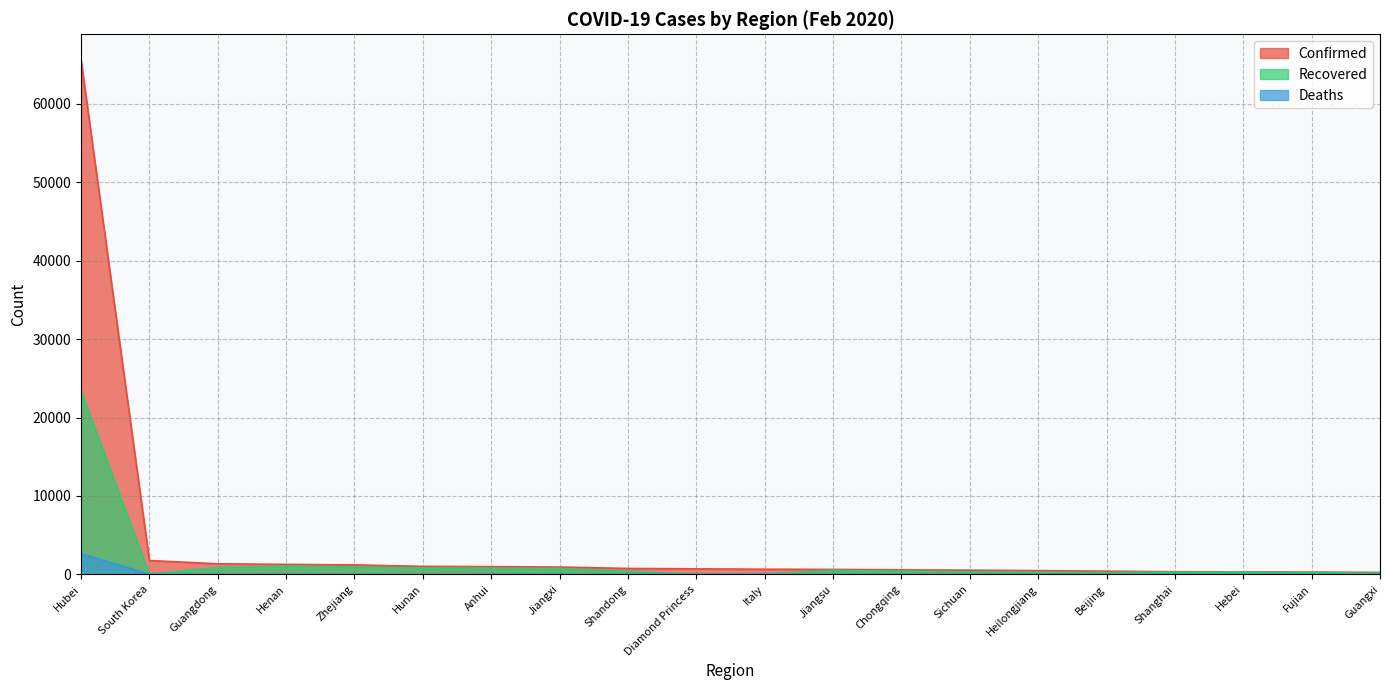

True or false: Deaths and Recovered cross at least once.

False